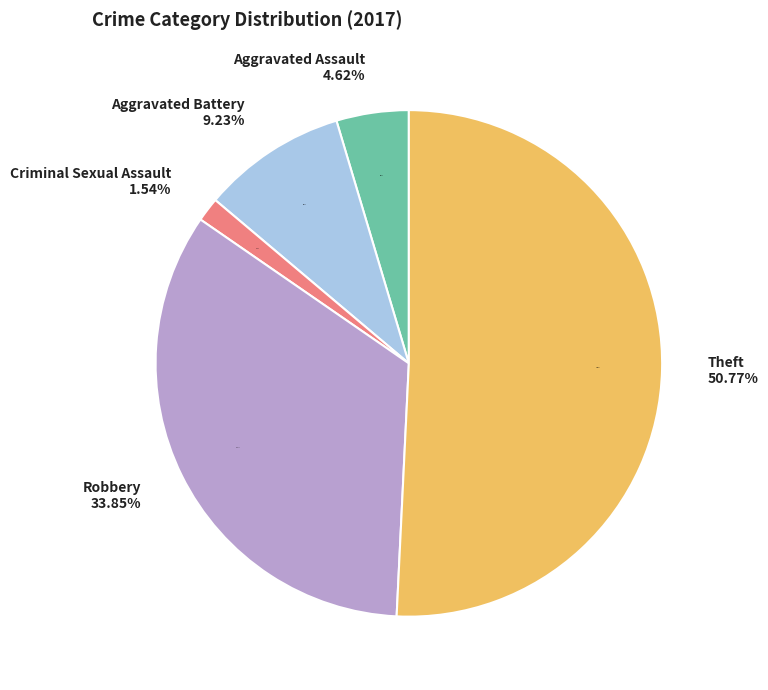

To the nearest percent, what is the difference between the Criminal Sexual Assault and Theft slice percentages?

49%